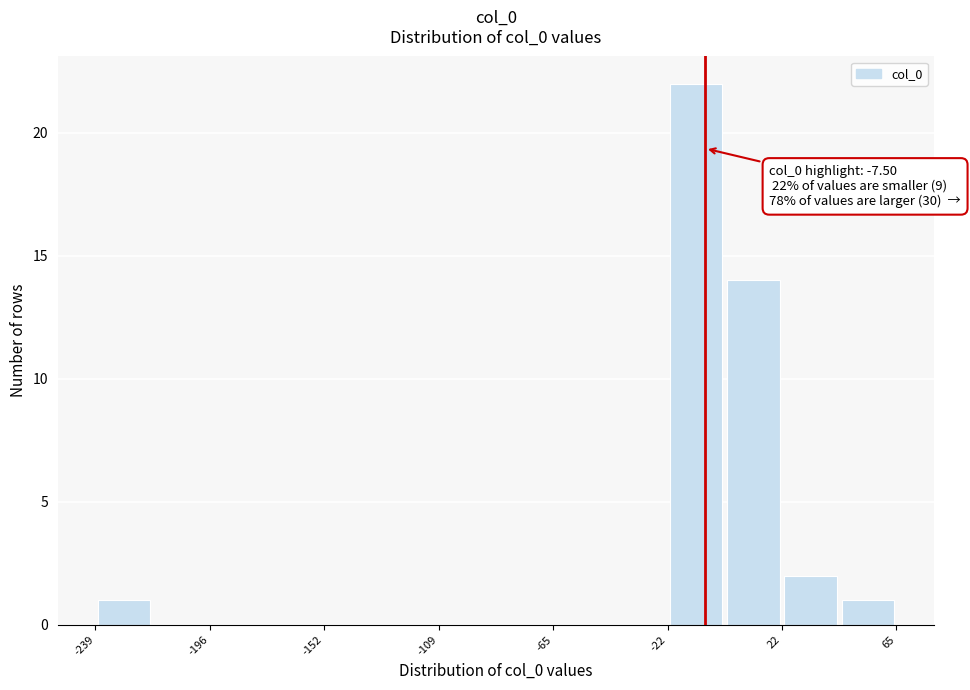

Which range on the x-axis has the tallest bar?

-20 to 0